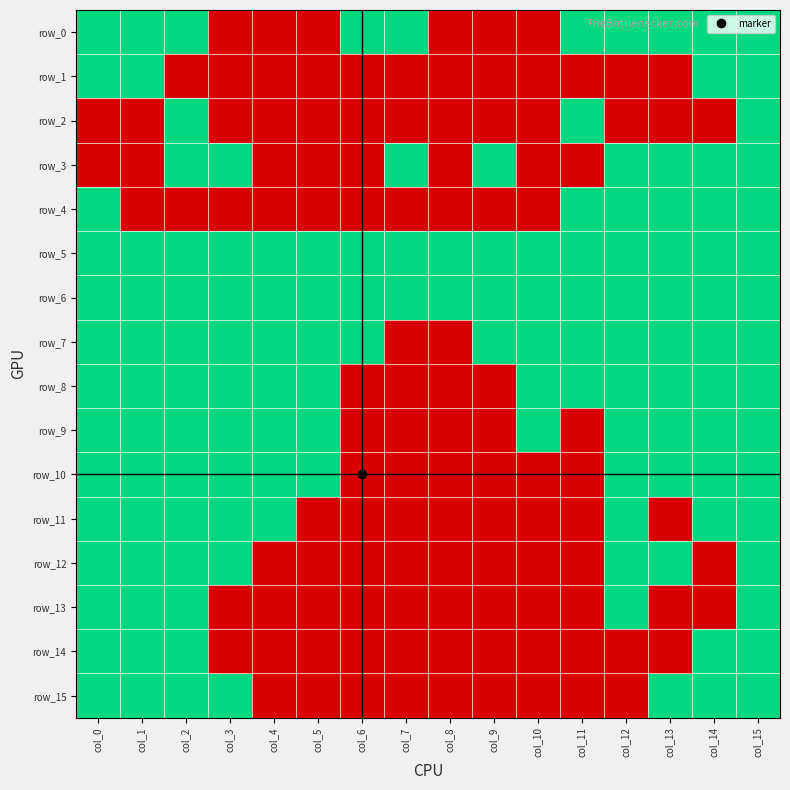

How many row_7 values are between 1 and 2?

14